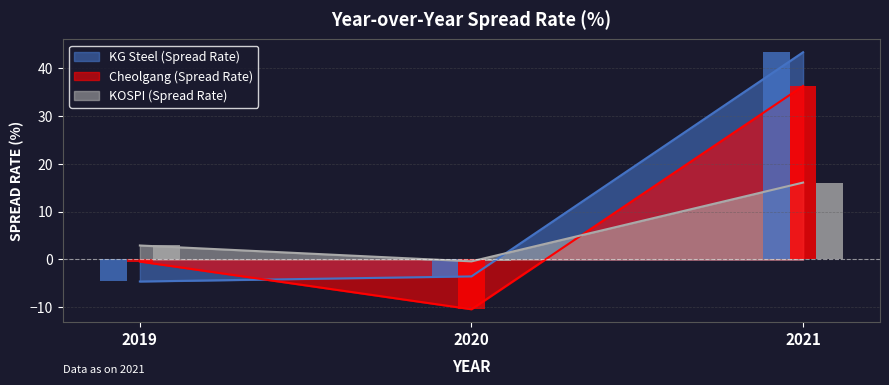

Count the number of data series in this chart.

3